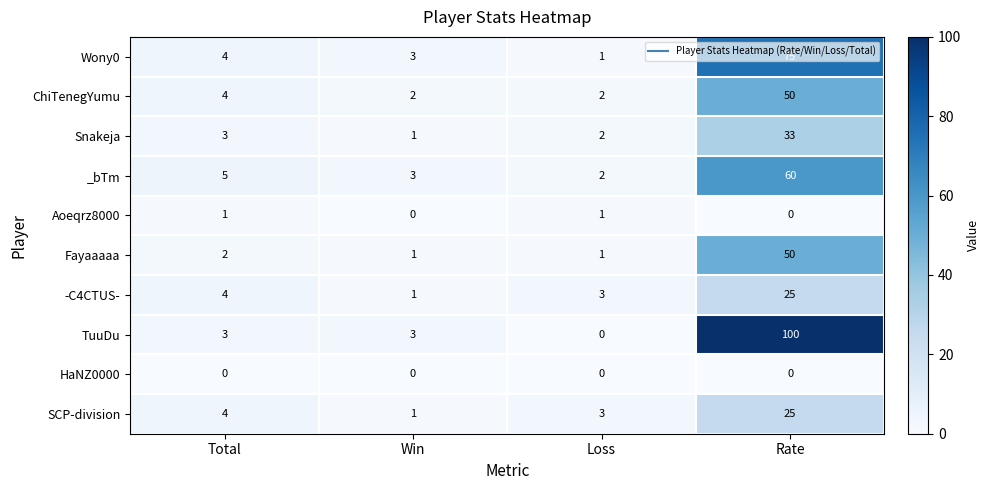

The -C4CTUS- series shows 1 at Win. True or false?

True